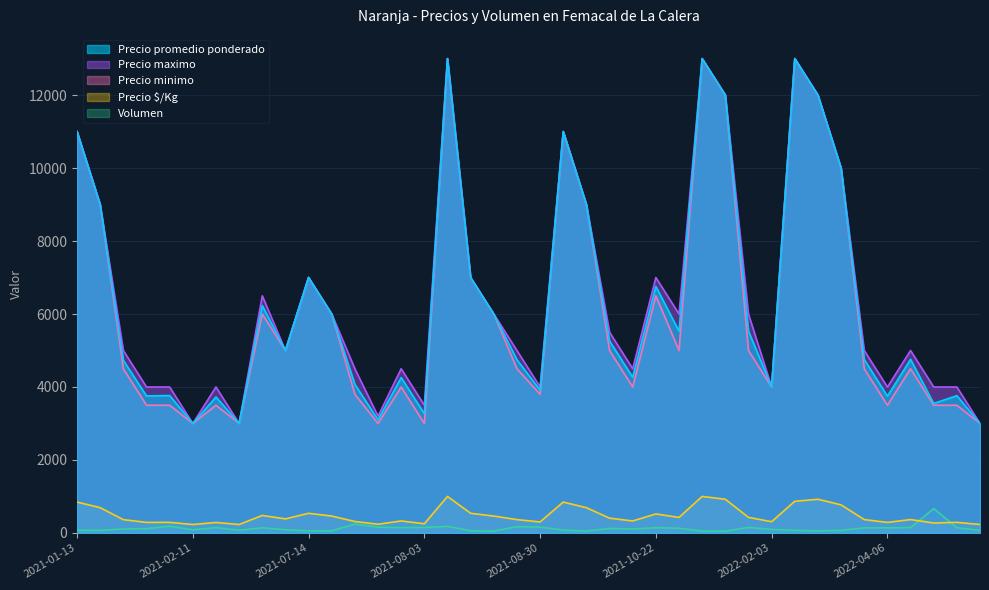

Where does the Precio maximo series first go above 5000?

2021-01-13